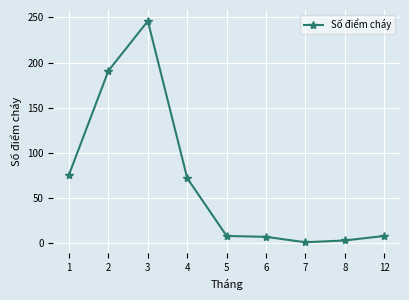

How many distinct data groups are displayed?

1